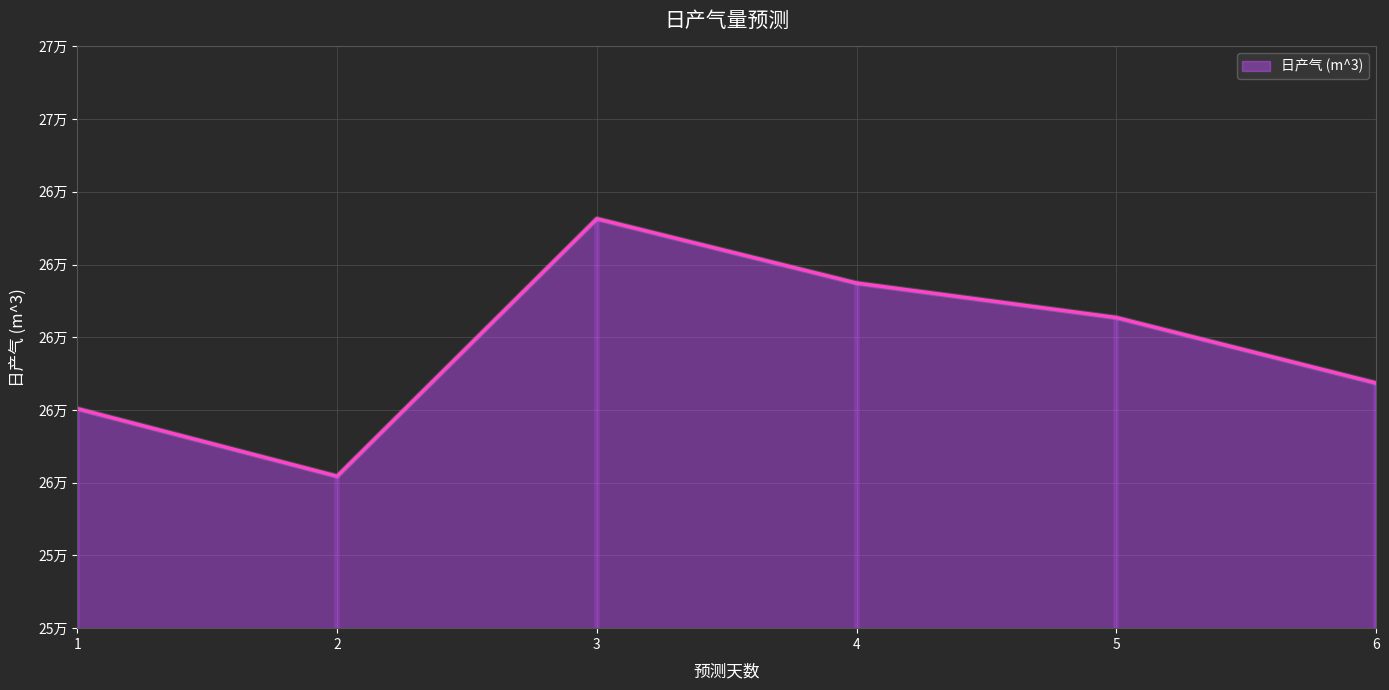

What is the greatest value displayed?

264078.8